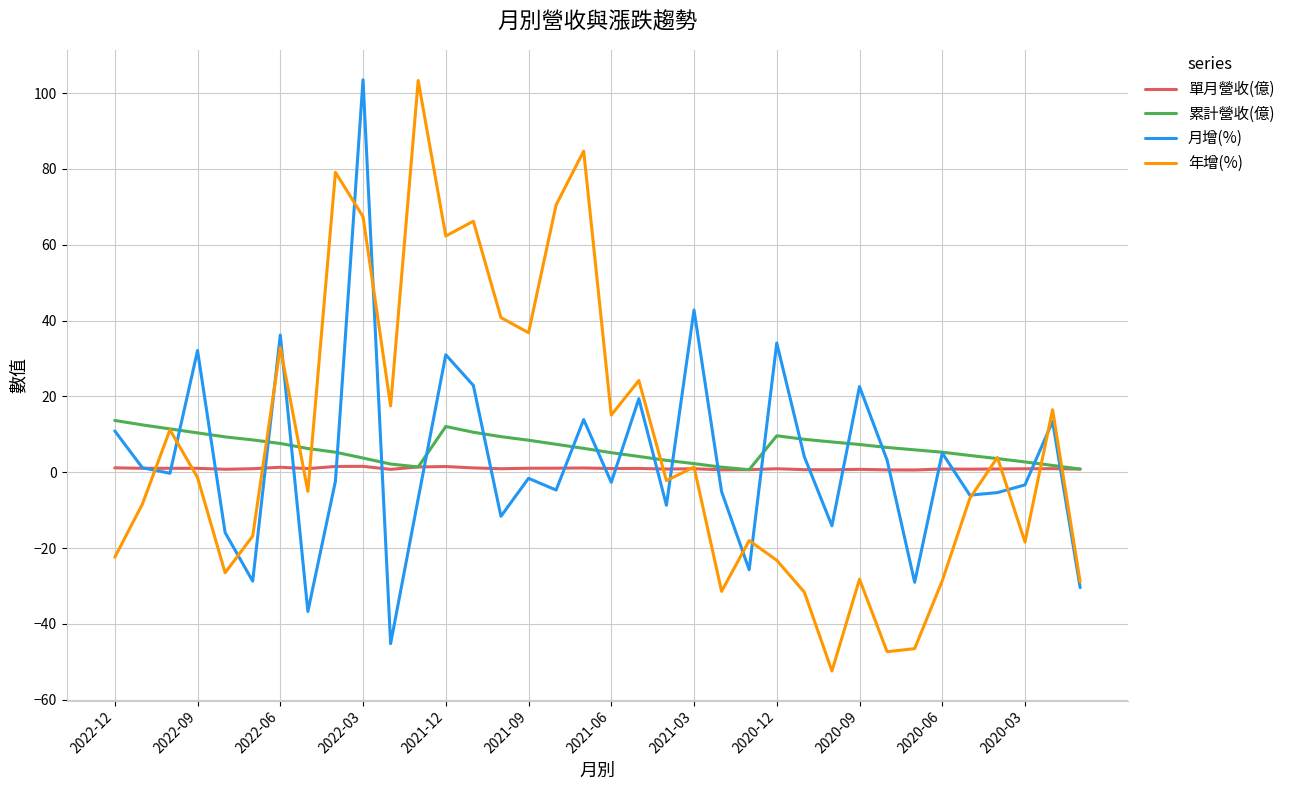

What is the maximum value shown in the chart?

103.5